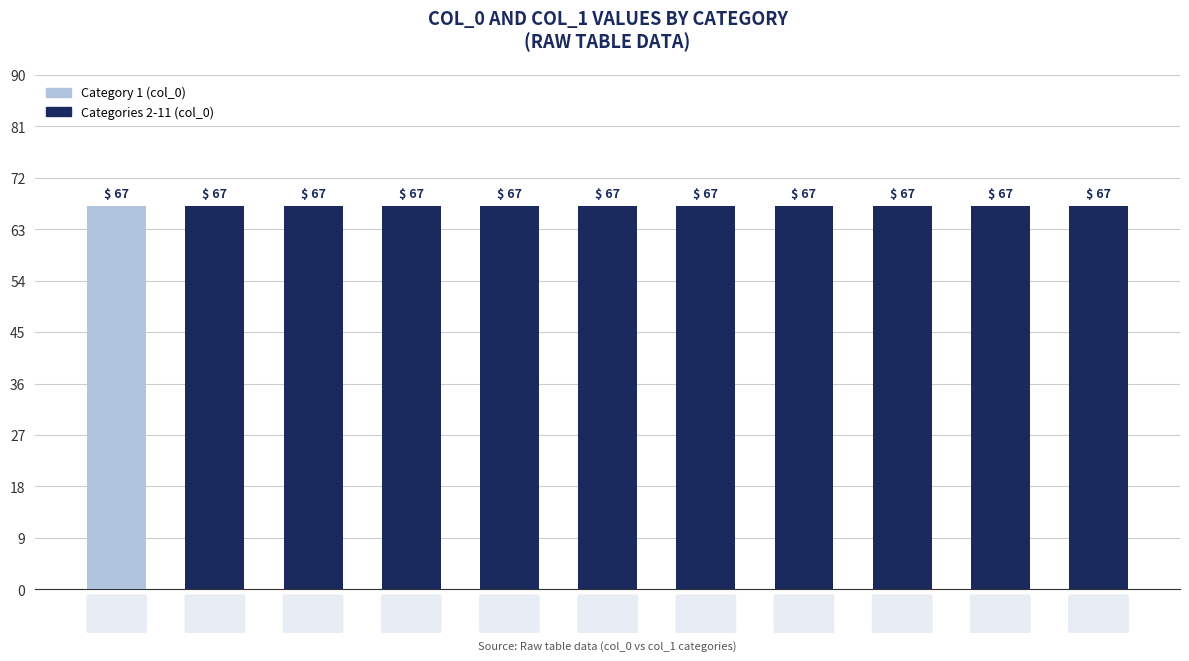

What is the value of the col_0 bar at the 9th from the left?

67